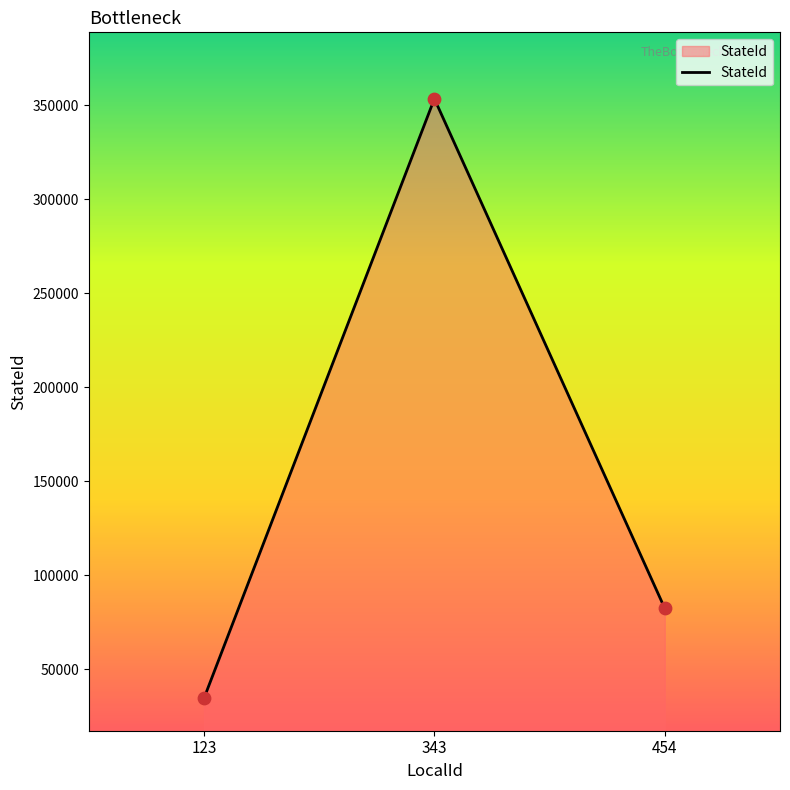

Approximately how many times larger is the value at 123 compared to 454?

0.4